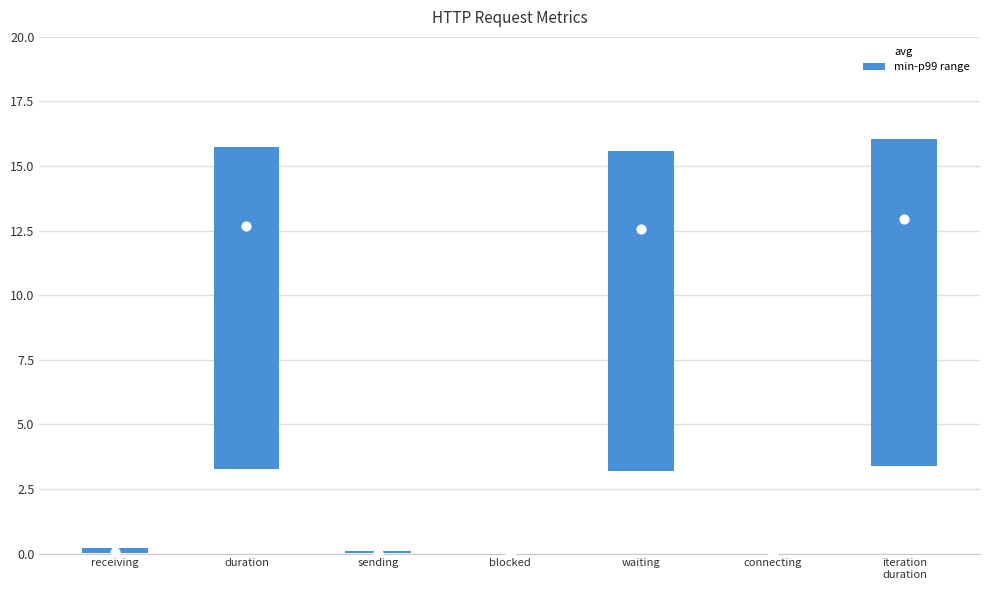

Which series reaches the maximum Y coordinate?

avg